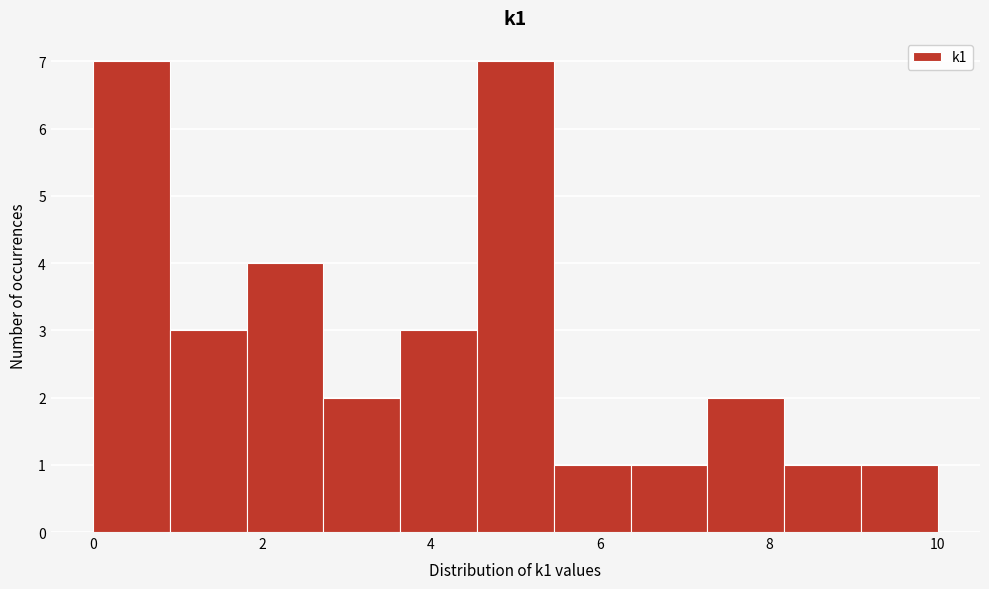

Reading left to right, transcribe this chart: for each bar, give the range it covers on the x-axis and its height. Neither the bar edges nor the heights are printed on the chart, so give them approximately, as read against the axes.

0.0 to 1.0: 7
1.0 to 1.8: 3
1.8 to 2.8: 4
2.8 to 3.6: 2
3.6 to 4.6: 3
4.6 to 5.4: 7
5.4 to 6.4: 1
6.4 to 7.2: 1
7.2 to 8.2: 2
8.2 to 9.0: 1
9.0 to 10.0: 1